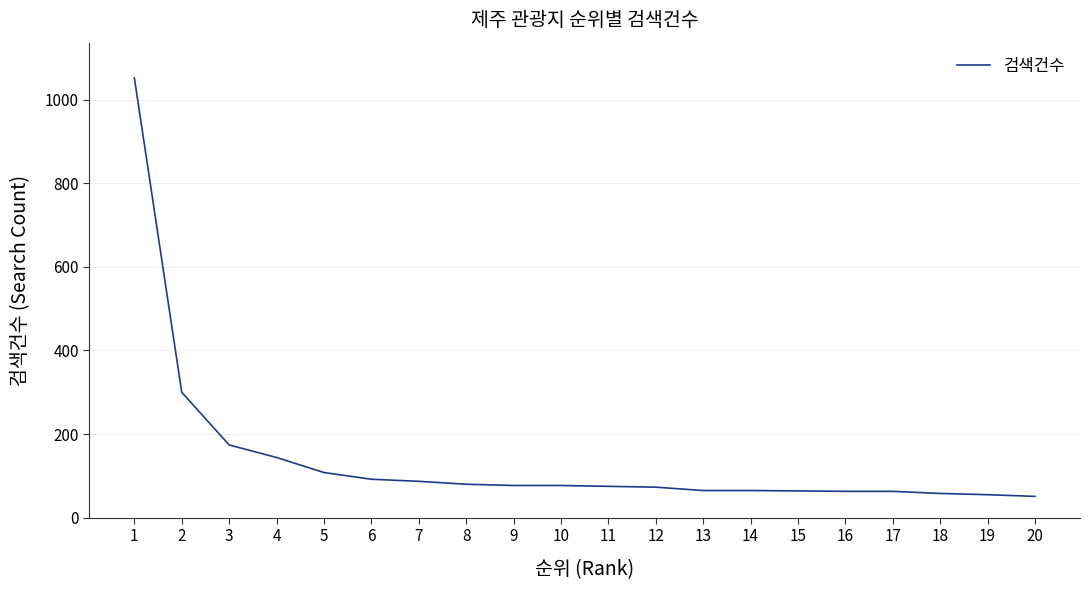

What is the ratio of the value at 14 to the value at 5?

0.6